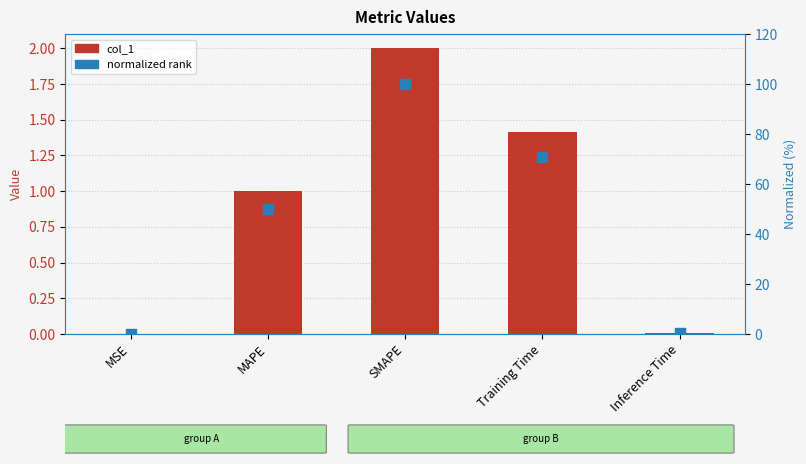

At which category is the sum across all series the highest?

SMAPE